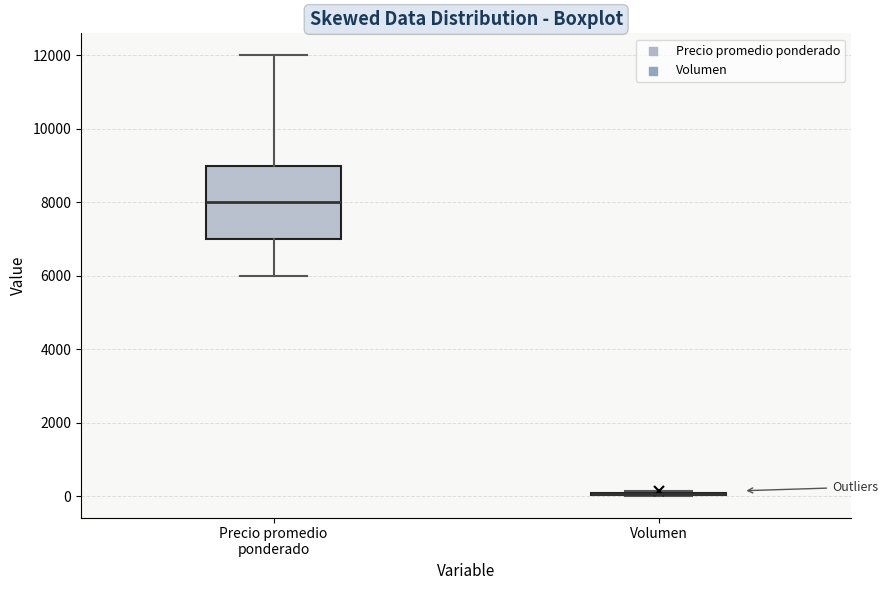

Where does the lower whisker of the box for Precio promedio ponderado end on the y-axis? The values are not printed on the chart, so give them approximately, as read against the axis.

6000